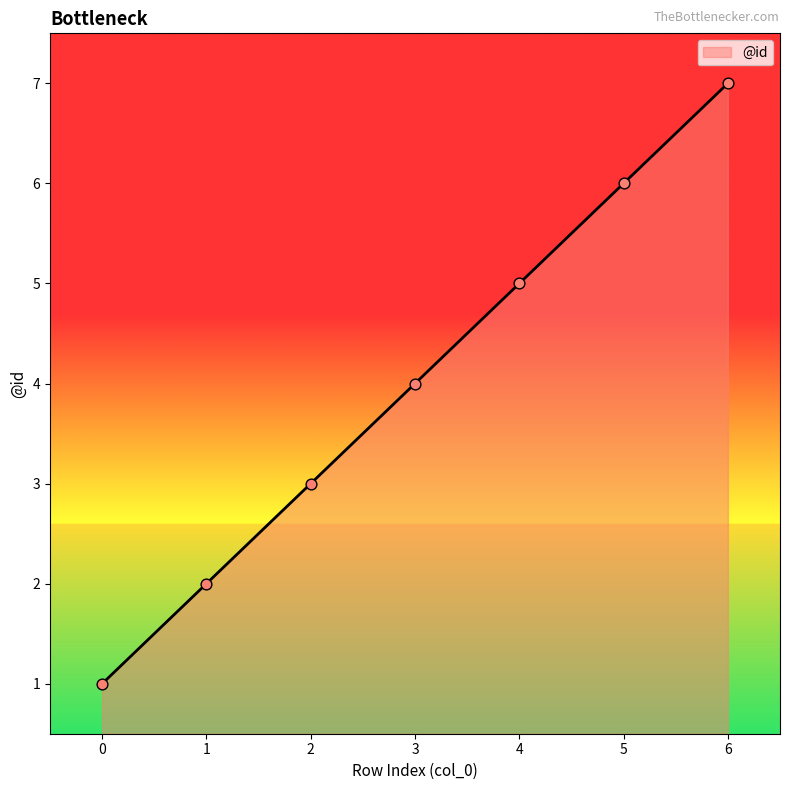

What is the change in value from 0 to 2?

+2